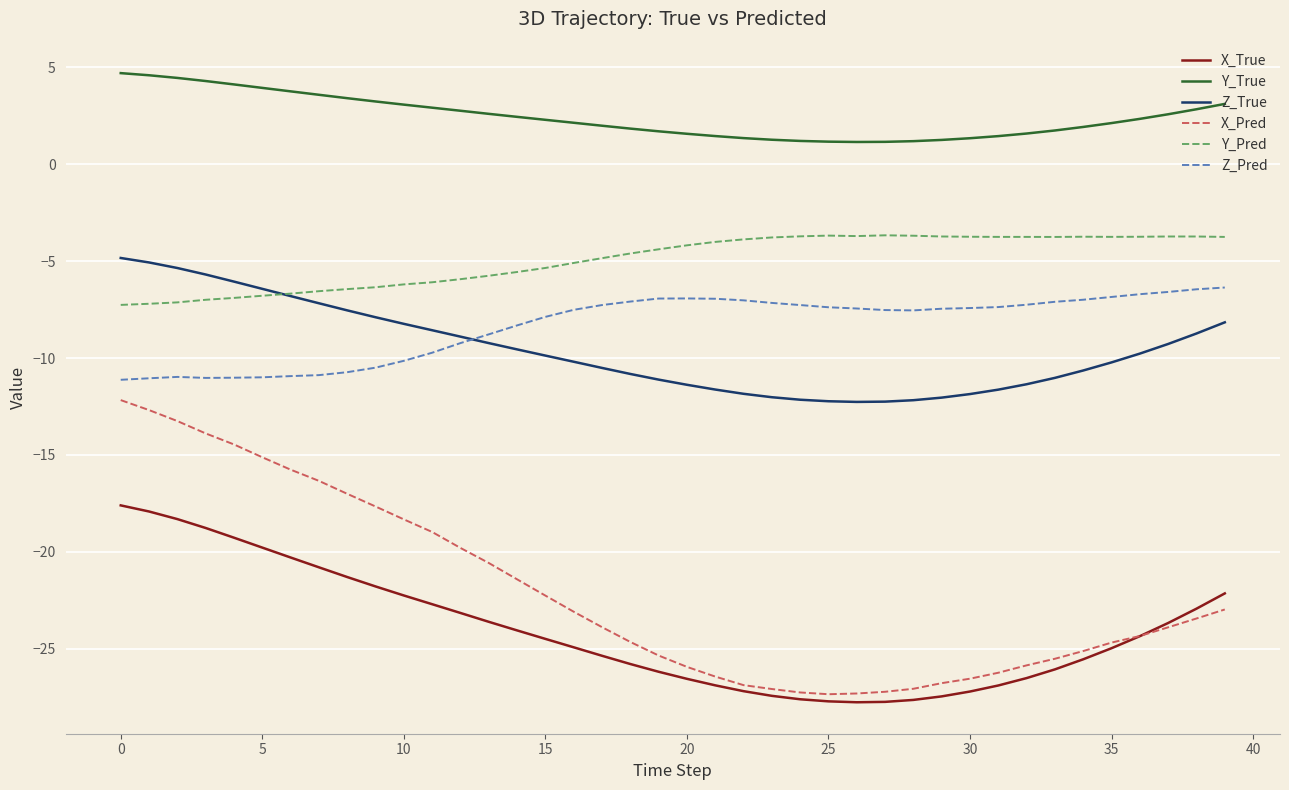

True or false: X_True and Y_Pred cross at least once.

False